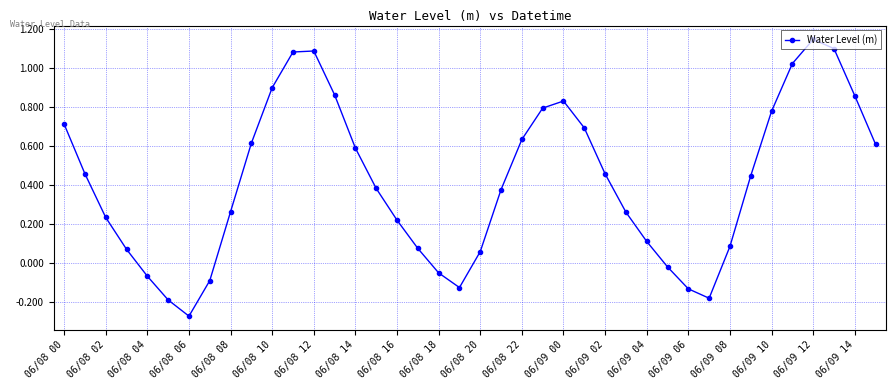

How many points are lower than both their immediate neighbors (excluding endpoints)?

3